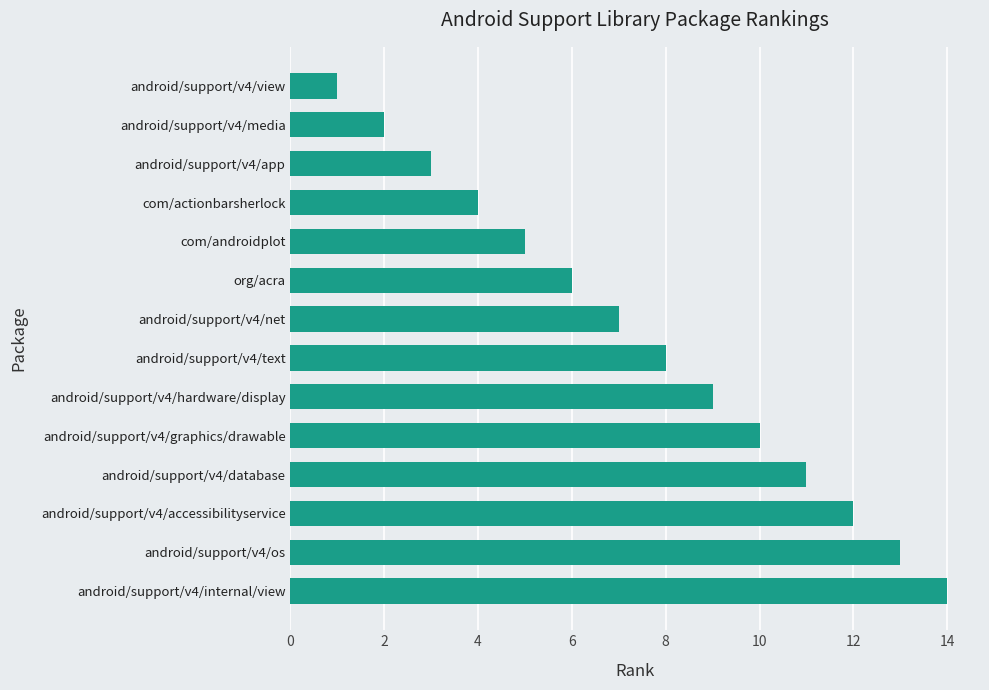

True or false: the data shows 6 at org/acra.

True